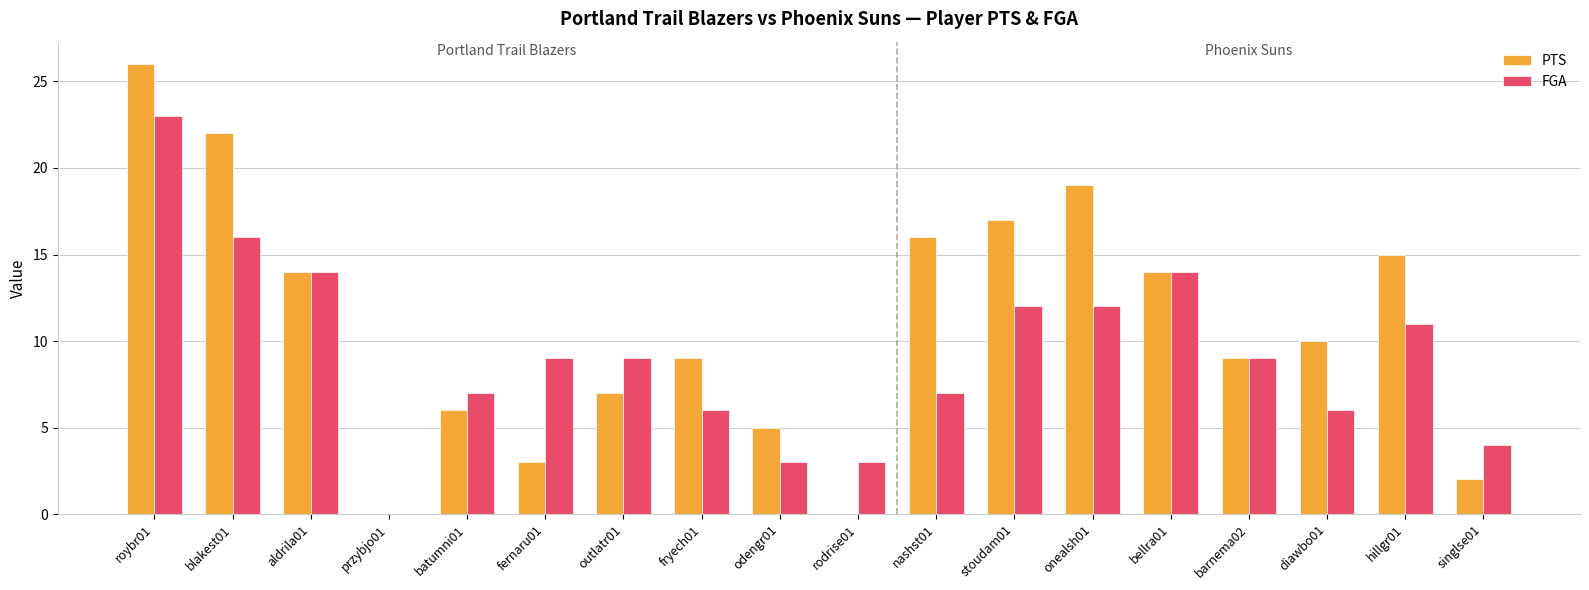

At which label does FGA first exceed 9?

roybr01